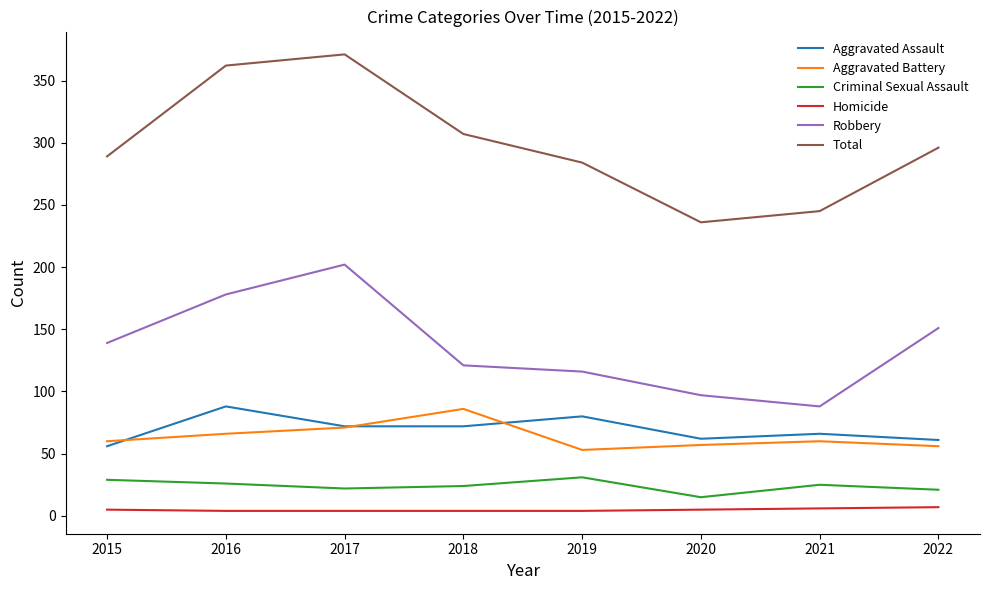

How many interior local valleys does the Aggravated Battery series have?

1